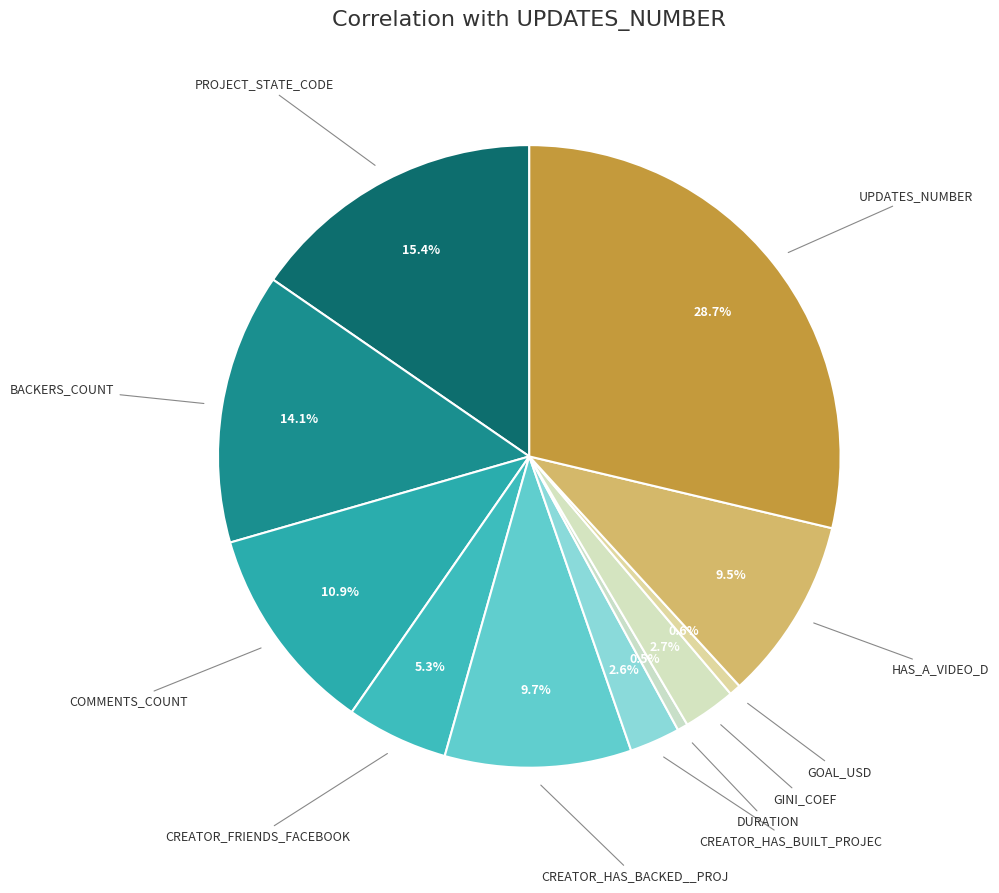

Does UPDATES_NUMBER account for over 50% of the chart?

No